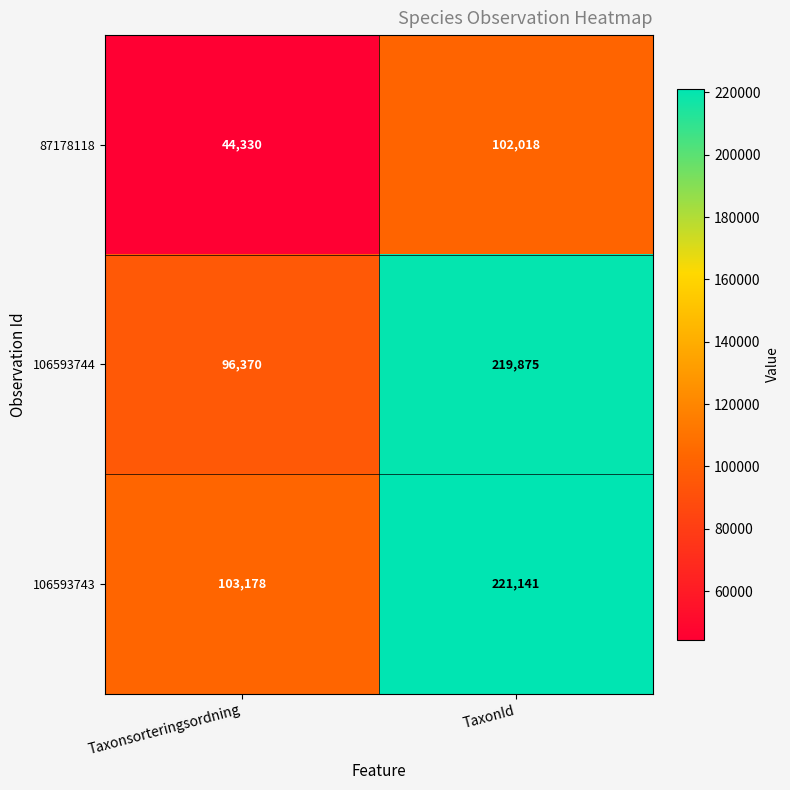

Which label corresponds to the smallest value in the chart?

Taxonsorteringsordning